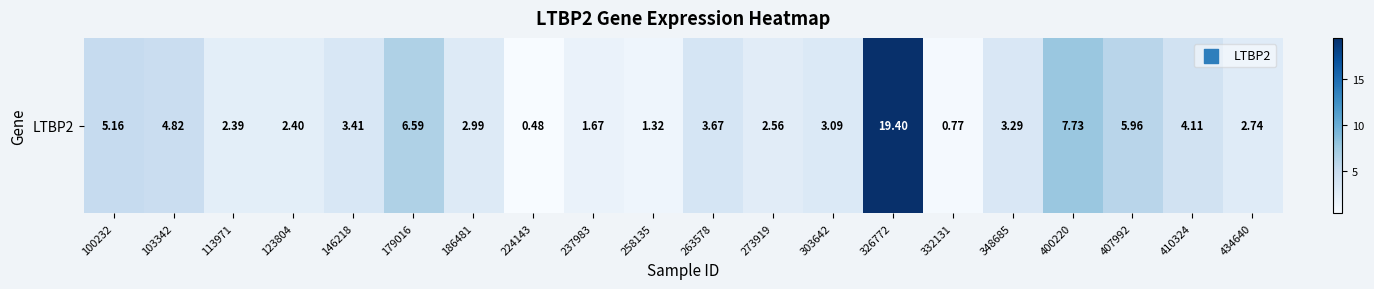

How many series are shown in this chart?

1